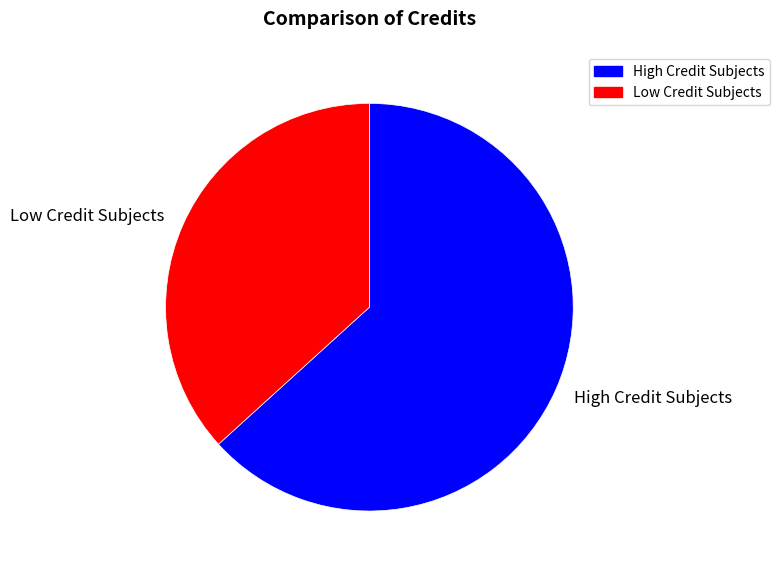

Rank the categories by value from highest to lowest.

High Credit Subjects, Low Credit Subjects